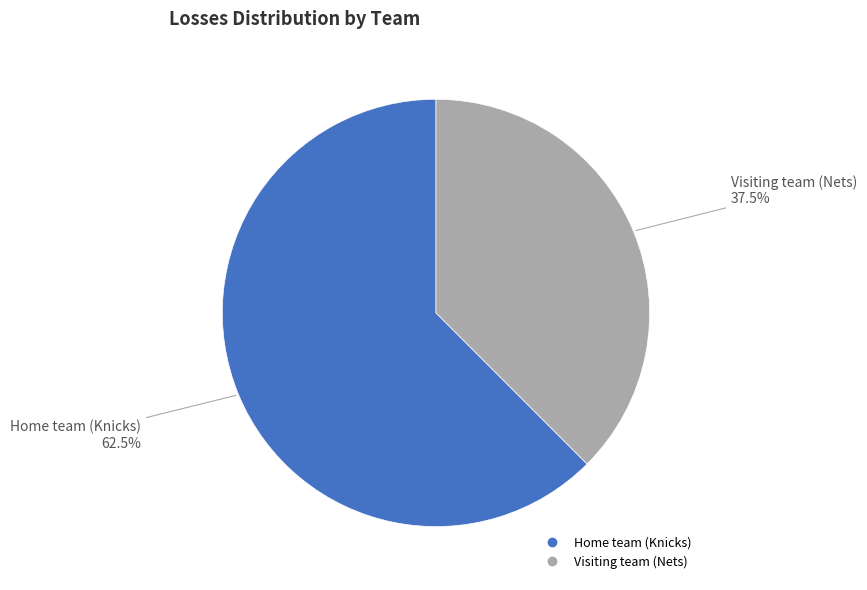

Which has a higher value, Visiting team (Nets) or Home team (Knicks)?

Home team (Knicks)